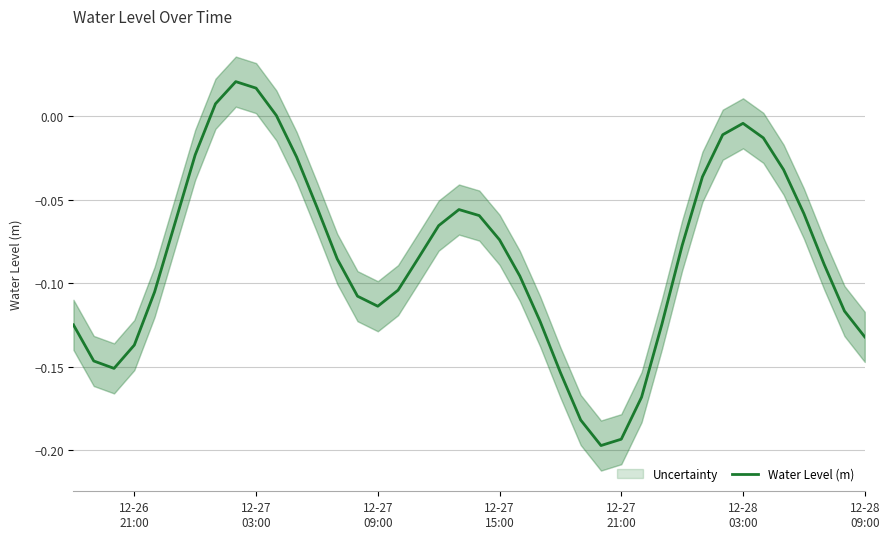

What is the value of the 27th point from the left?

-0.2